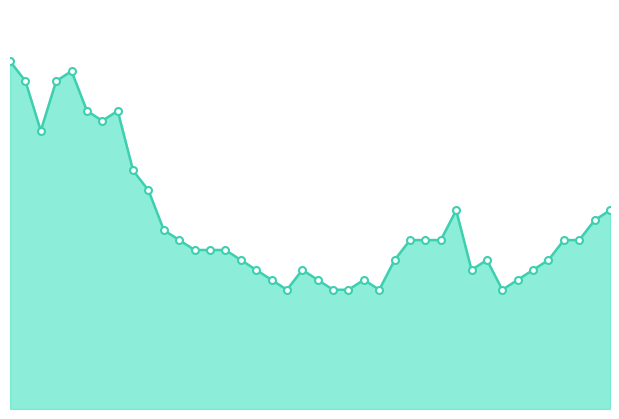

True or false: there are more than 0 points higher than both neighbors.

True